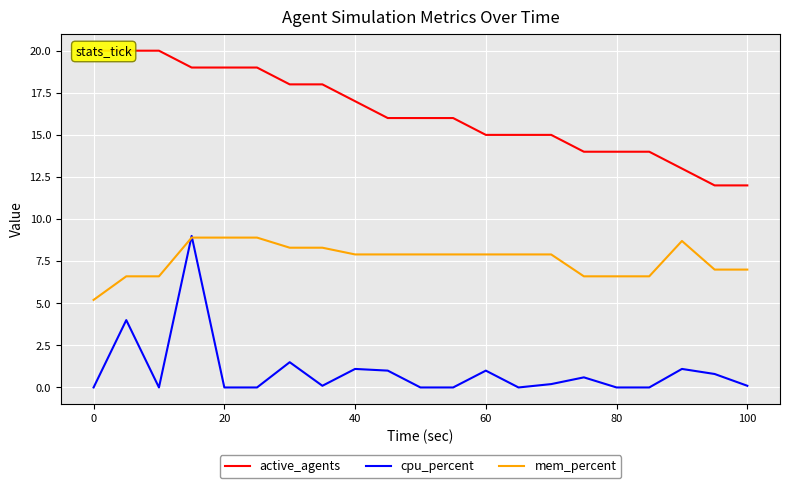

True or false: mem_percent has a value of 2.6 at 20.

False